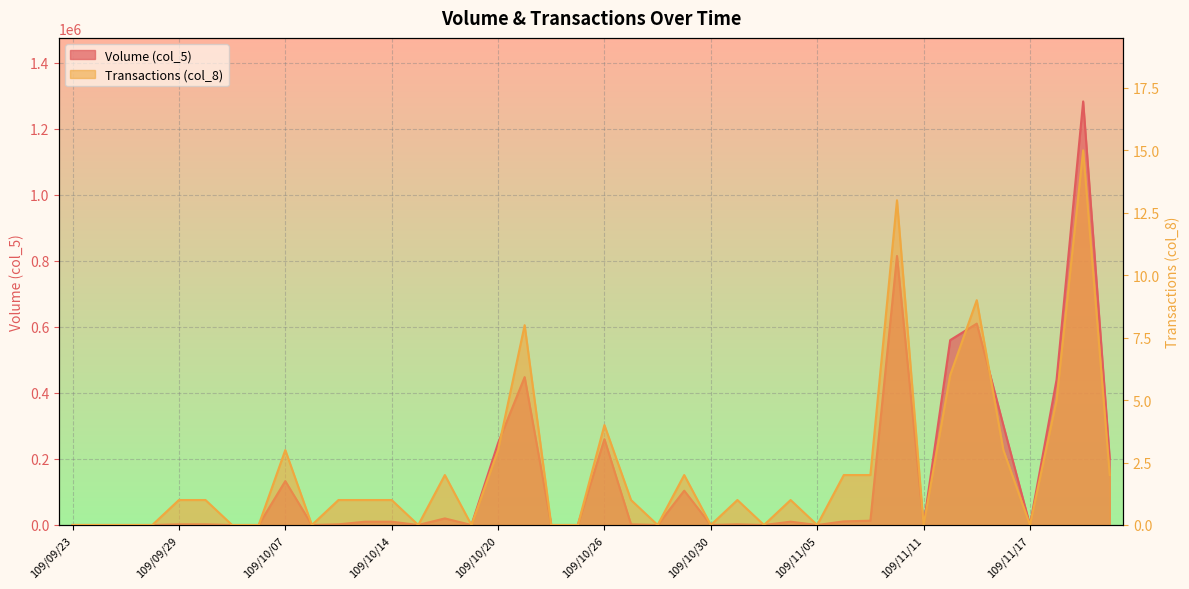

How many lines are shown in the chart?

2